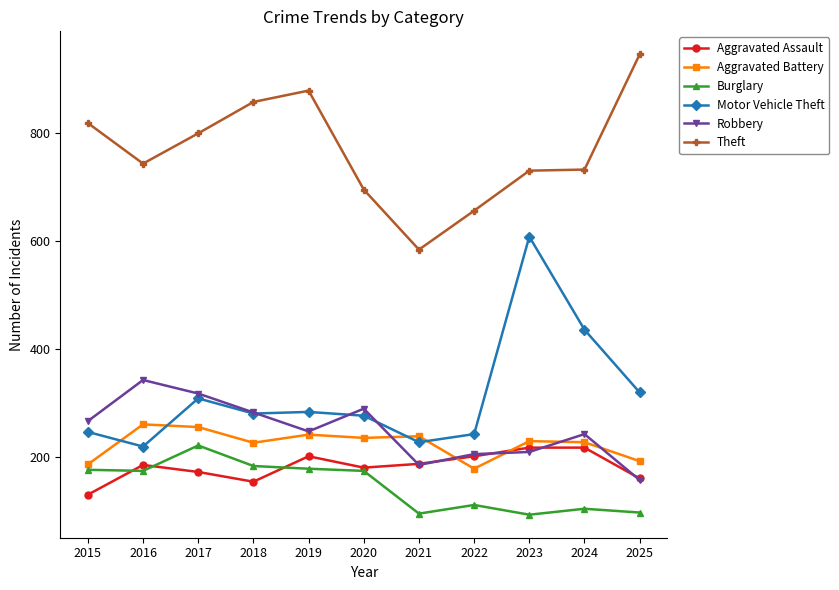

What is the value of the Motor Vehicle Theft point at the 8th from the left?

243